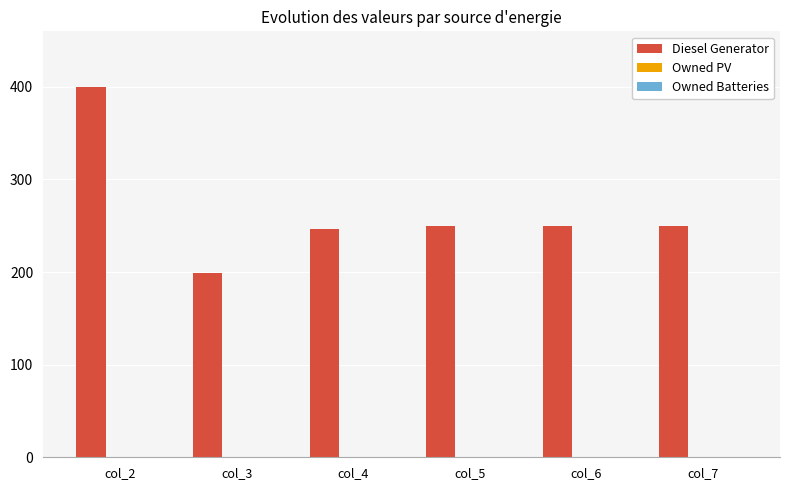

Does the chart contain any negative values?

No